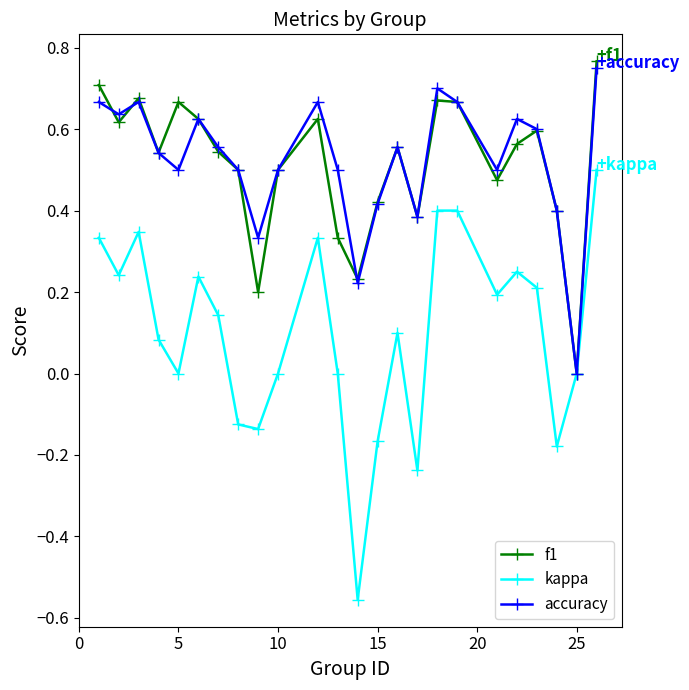

Which series has the widest spread of values?

kappa